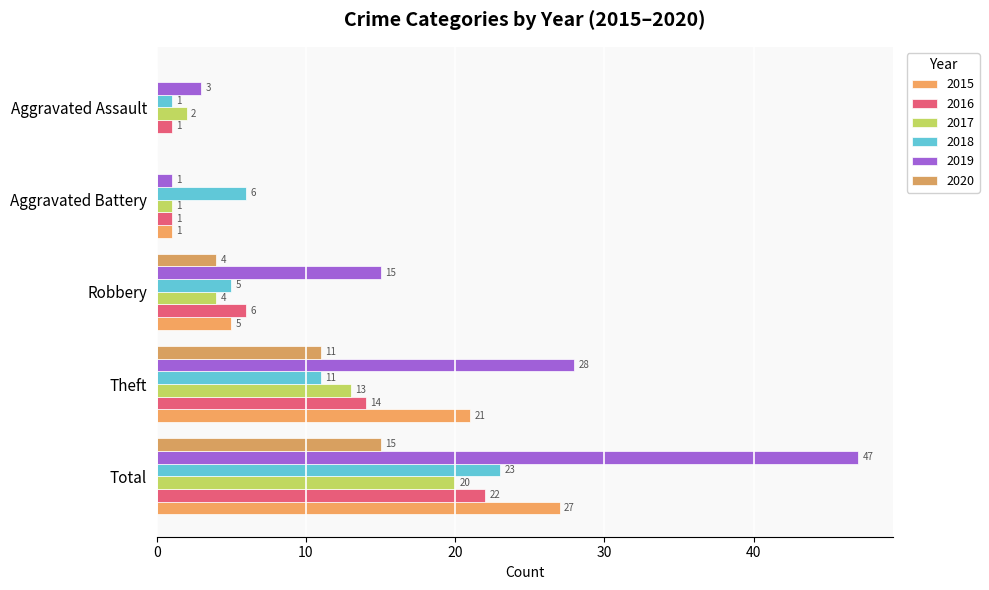

Count the number of categories in the chart.

5